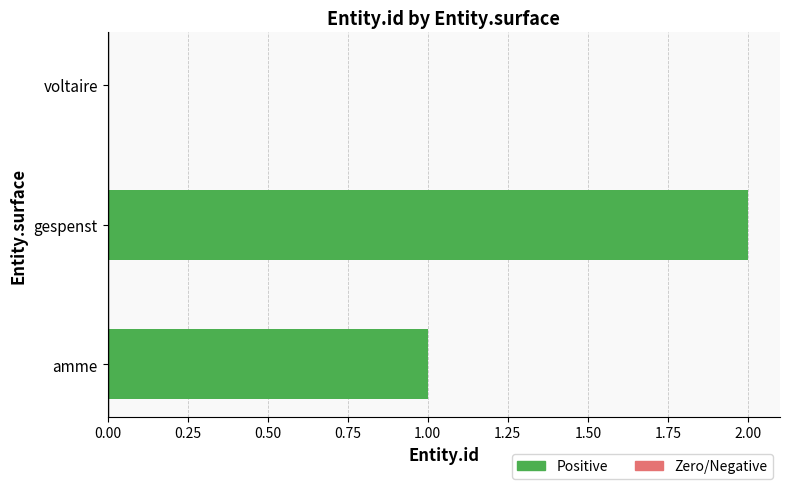

Which category has the highest value across all series?

gespenst